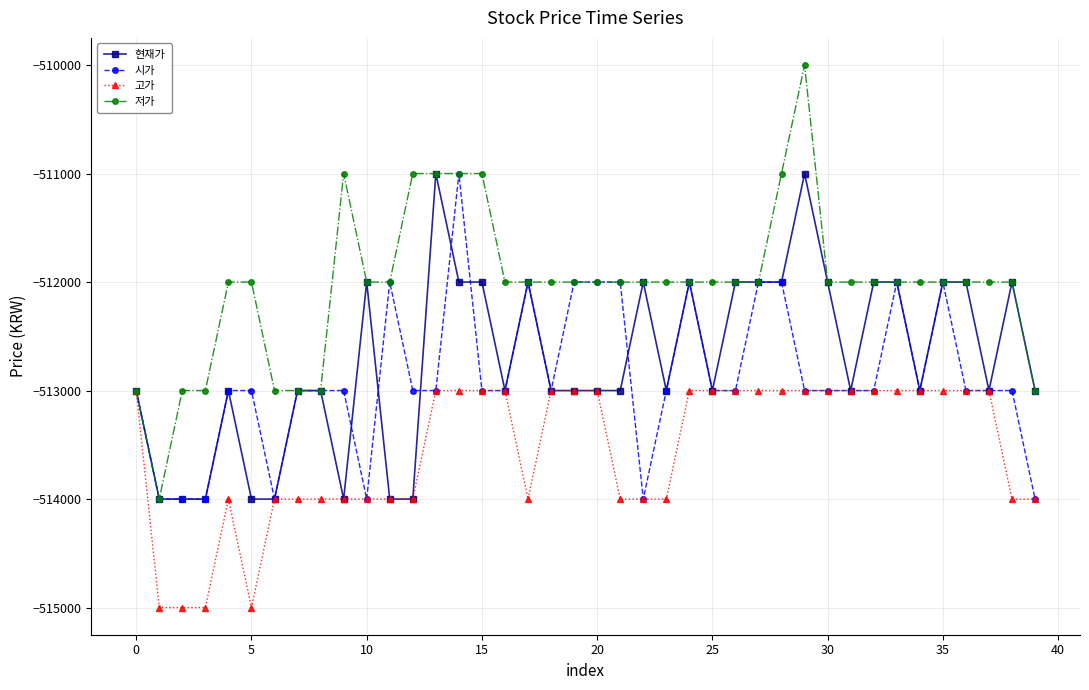

What is the value of the 시가 point at the 35th from the left?

-513000